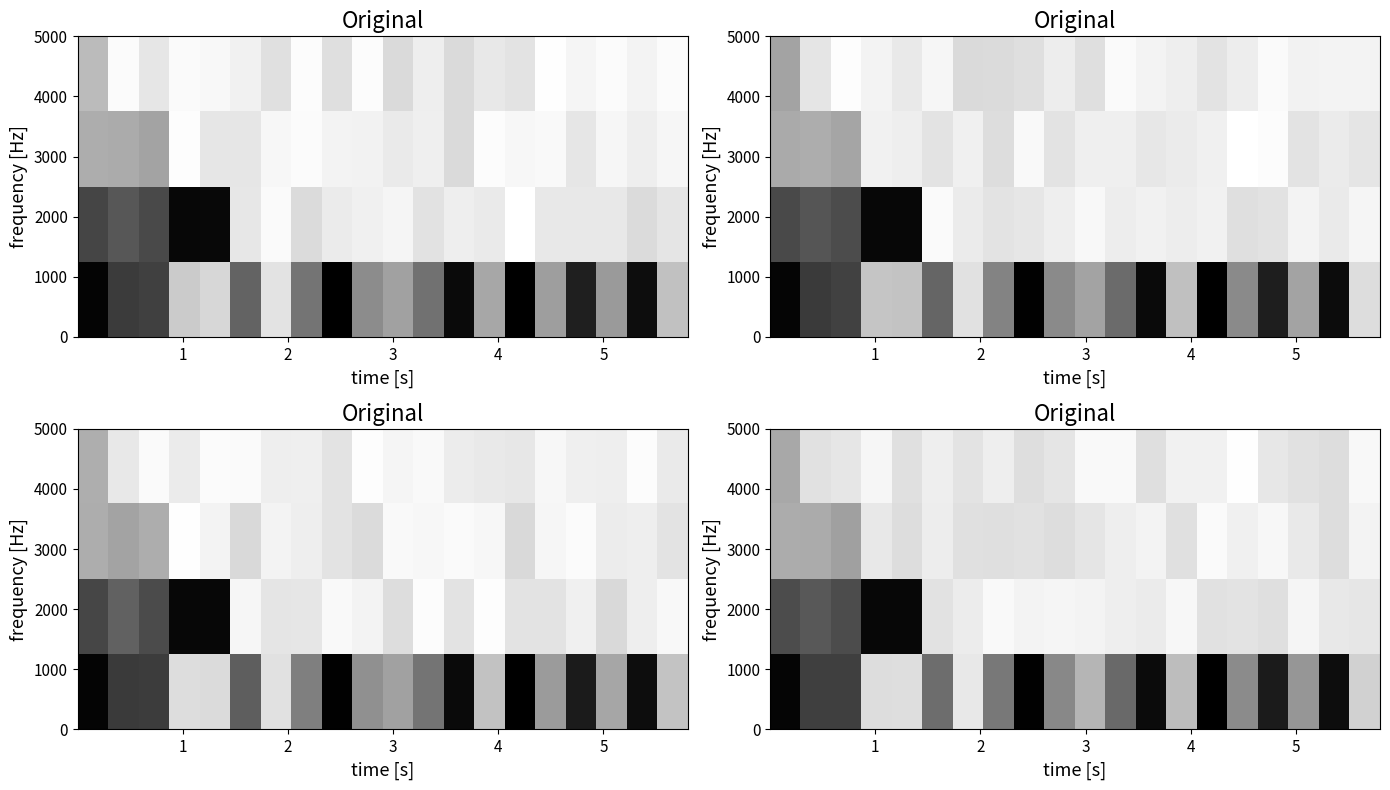

Rank the series by their maximum value, from lowest to highest.

row_0, row_1, row_2, row_3